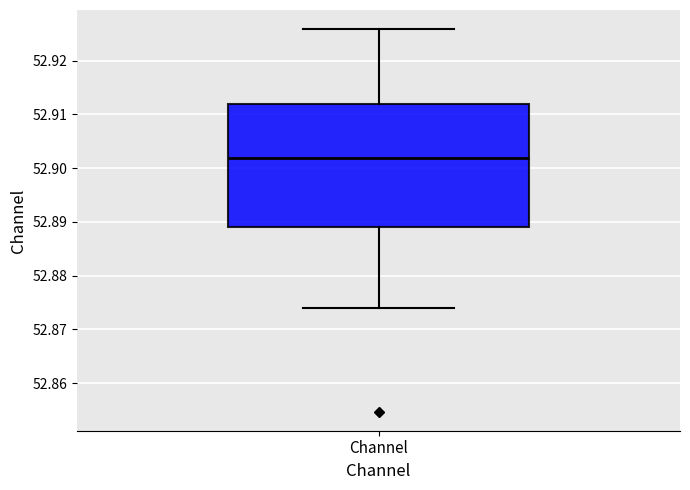

Transcribe this box plot: give where the median line is, the range the box spans, and where the two whiskers end, as read against the y-axis. The values are not printed on the chart, so give them approximately, as read against the axis.

median 52.902, box 52.889 to 52.912, whiskers 52.874 to 52.926